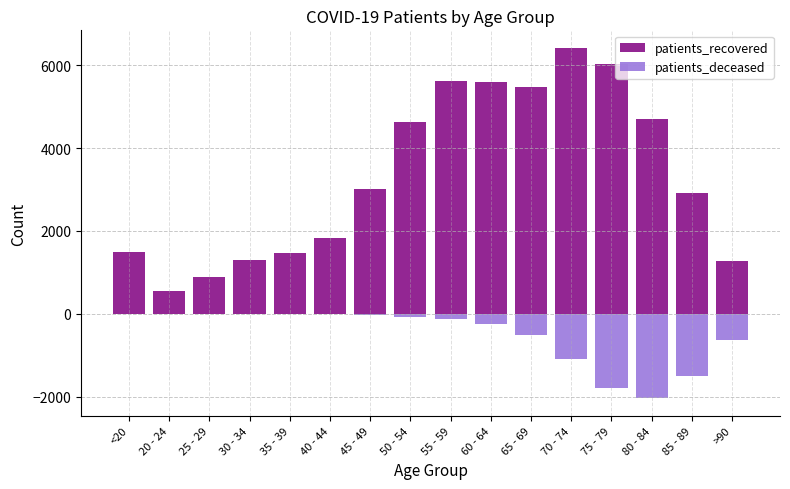

Is it true that patients_deceased equals -72 at 55 - 59?

False